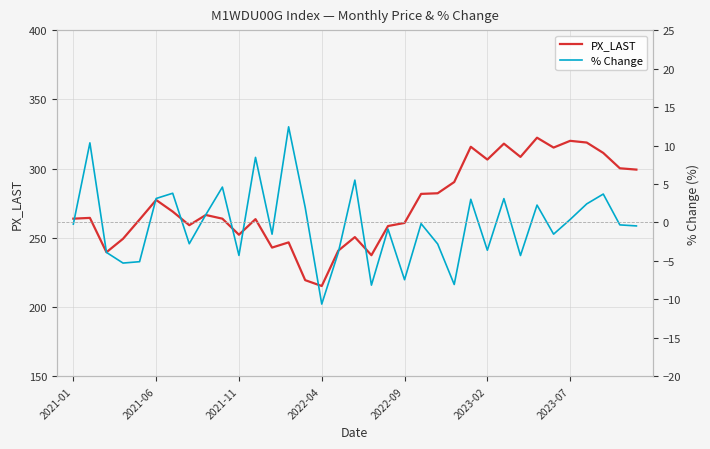

Which series changed the most between 17 and 32?

PX_LAST